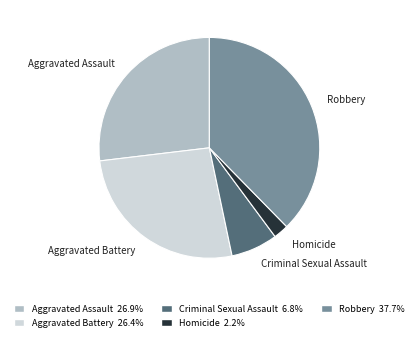

What is the ratio of the value at Robbery to the value at Aggravated Battery?

1.4